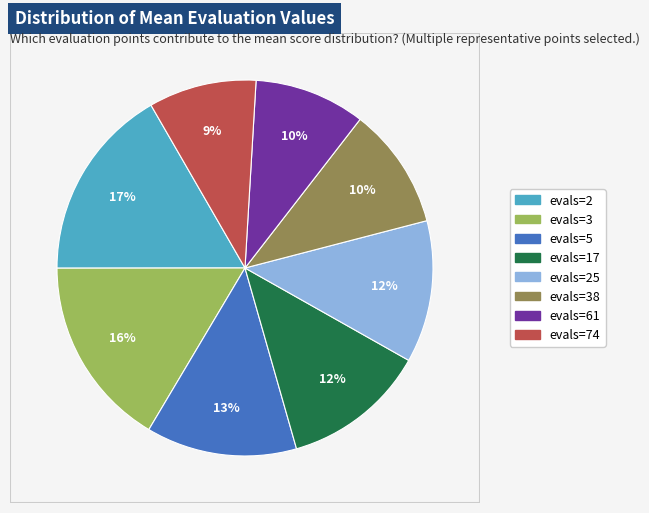

To the nearest percent, what is the average slice percentage?

12%